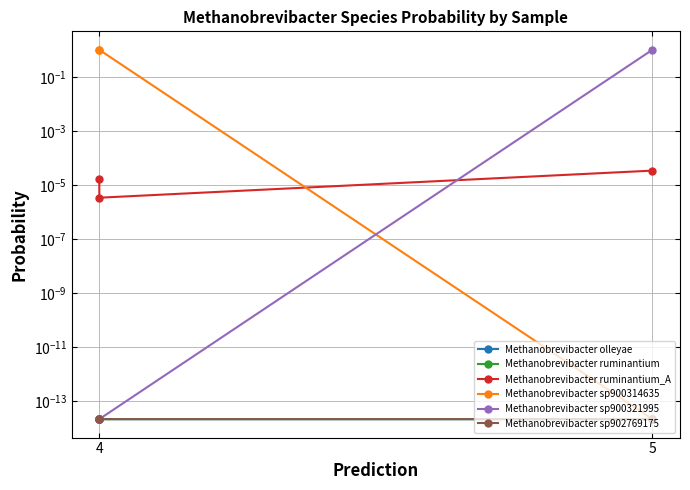

Is the value of Methanobrevibacter ruminantium_A at 2 greater than the value of Methanobrevibacter ruminantium at 2?

Yes